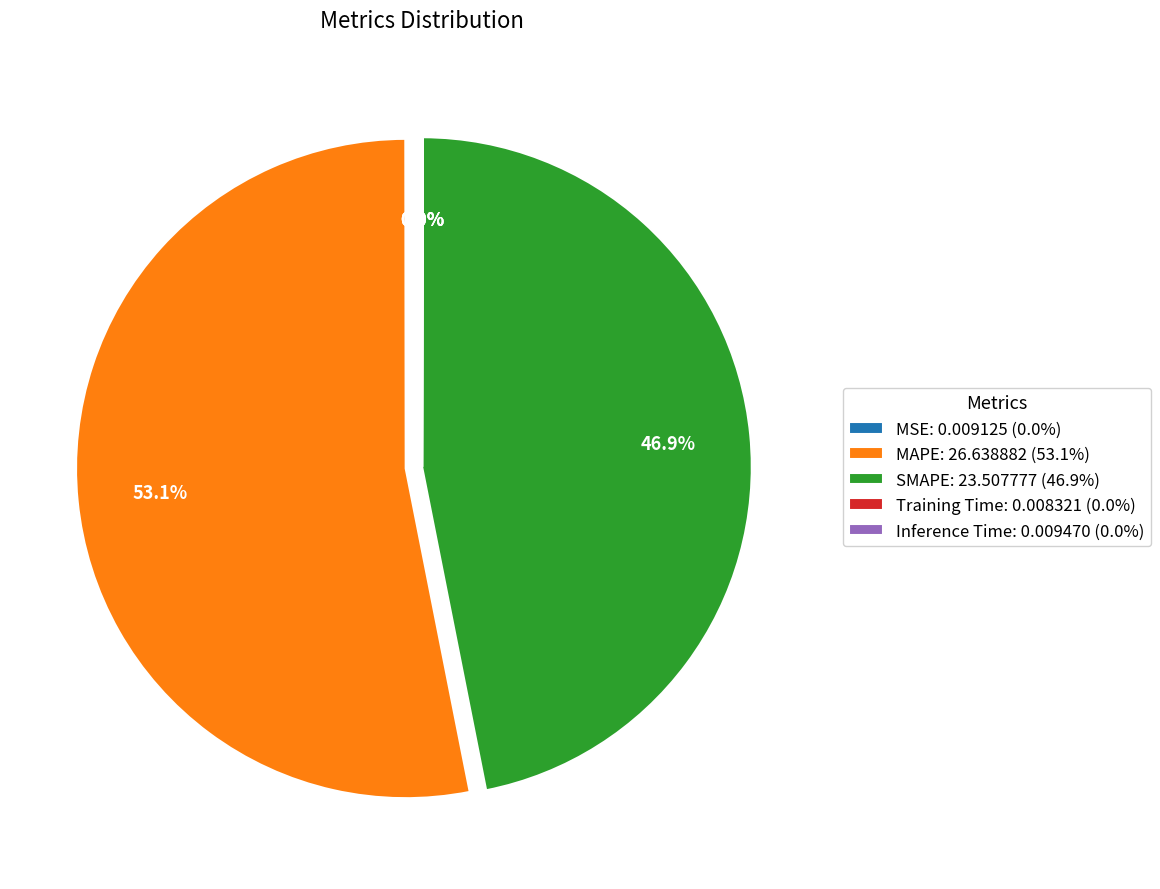

Is the sum of SMAPE: 23.507777 (46.9%) and MAPE: 26.638882 (53.1%) greater than half?

Yes